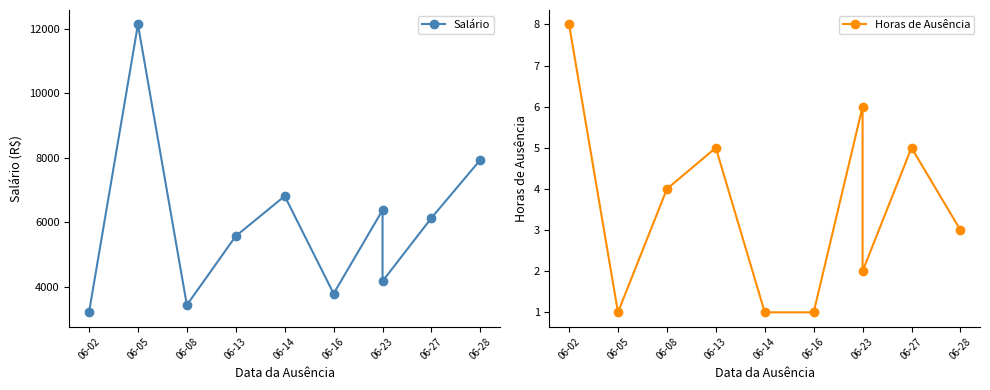

What are all the series names shown in the legend?

Salário, Horas de Ausência